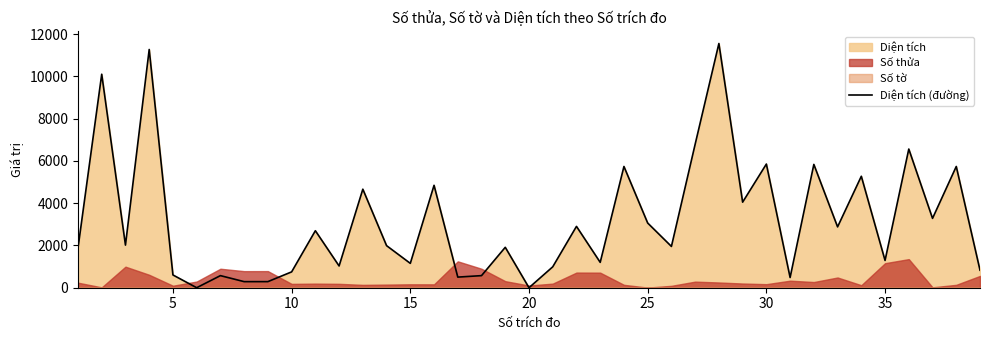

Does the chart have visible grid lines?

No